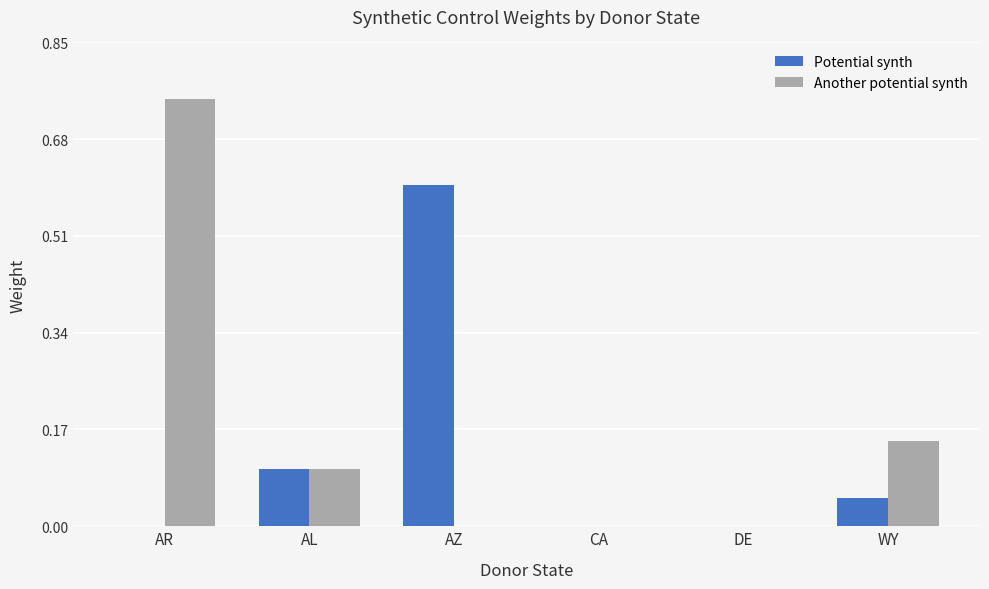

Which category has the highest value in the Potential synth series?

AZ